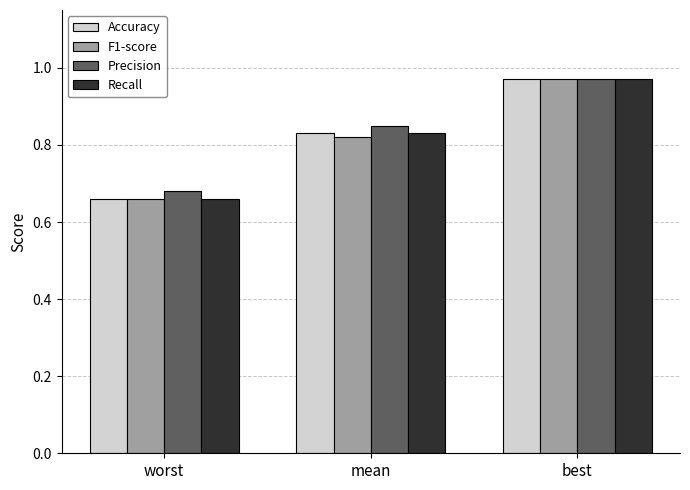

How many bars are there in total?

12